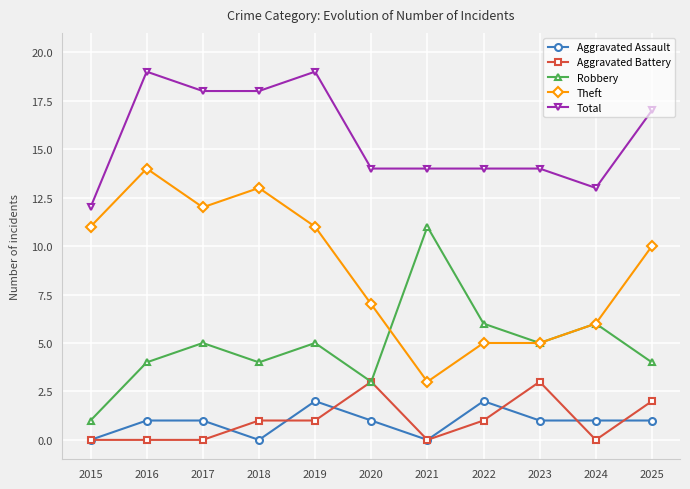

Is the value of Theft at 2022 greater than the value of Aggravated Battery at 2022?

Yes